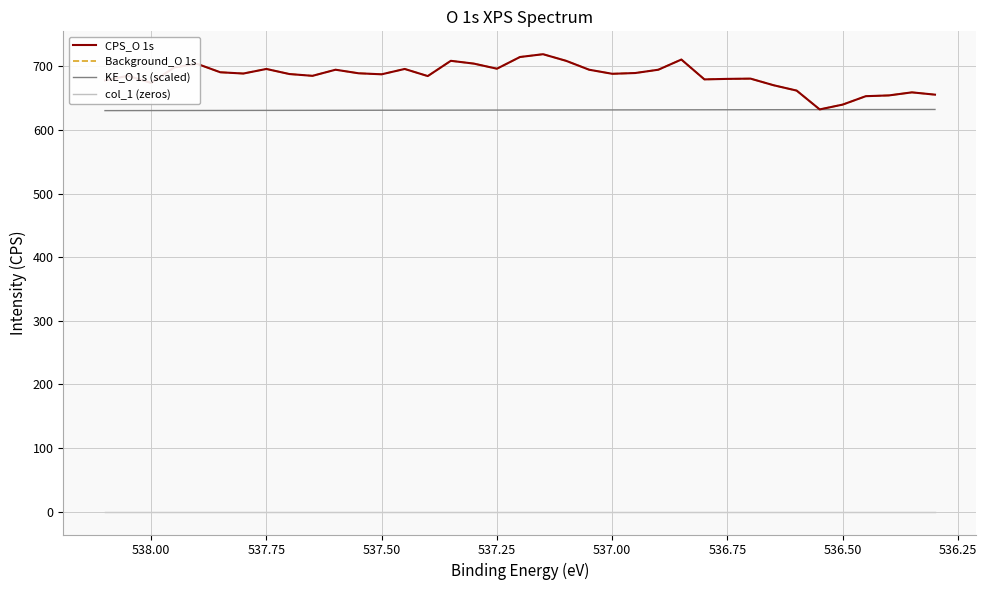

What are all the series names shown in the legend?

CPS_O 1s, Background_O 1s, KE_O 1s (scaled), col_1 (zeros)